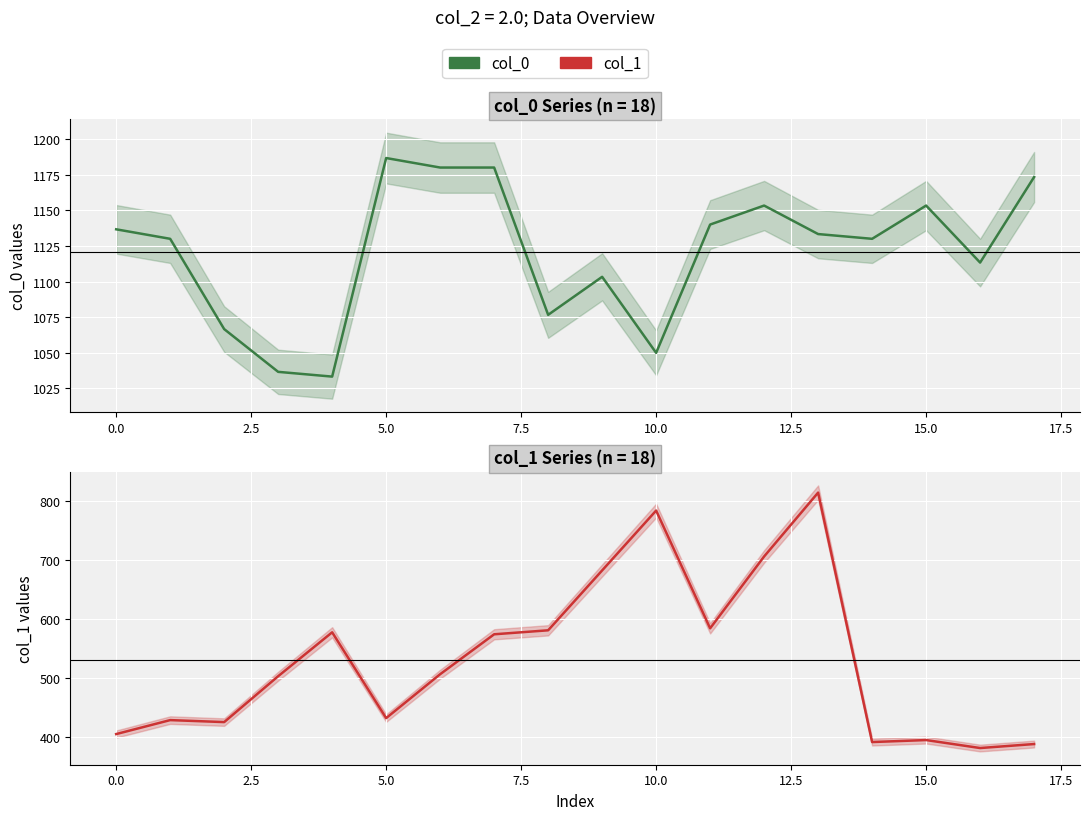

The value of col_1 at 10 is 513.5. True or false?

False